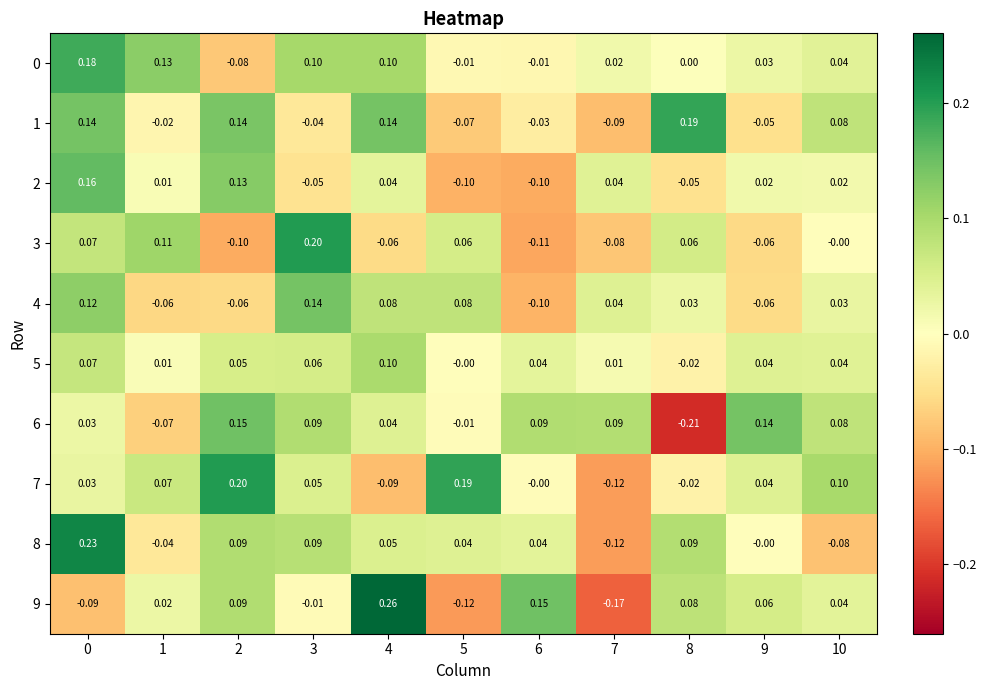

What is the total value across all series at 10?

0.4